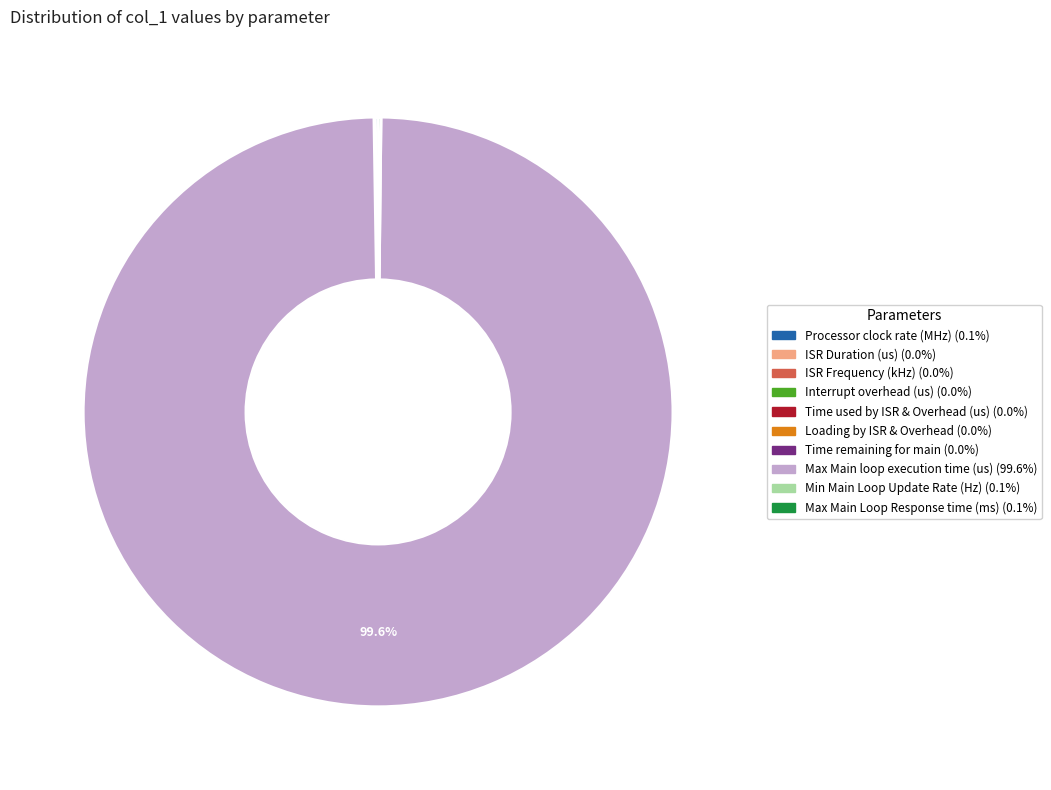

What is the largest slice in the pie chart?

Max Main loop execution time (us)